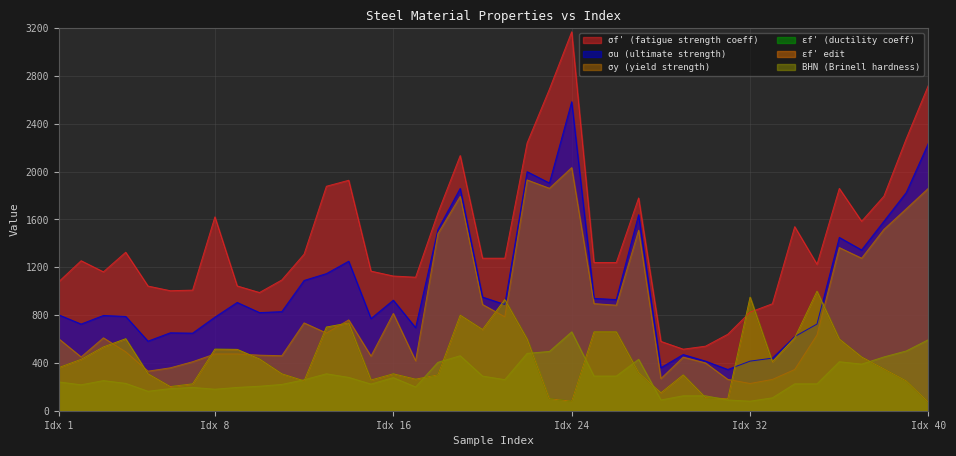

What is the average value of the sigma_u series?

1042